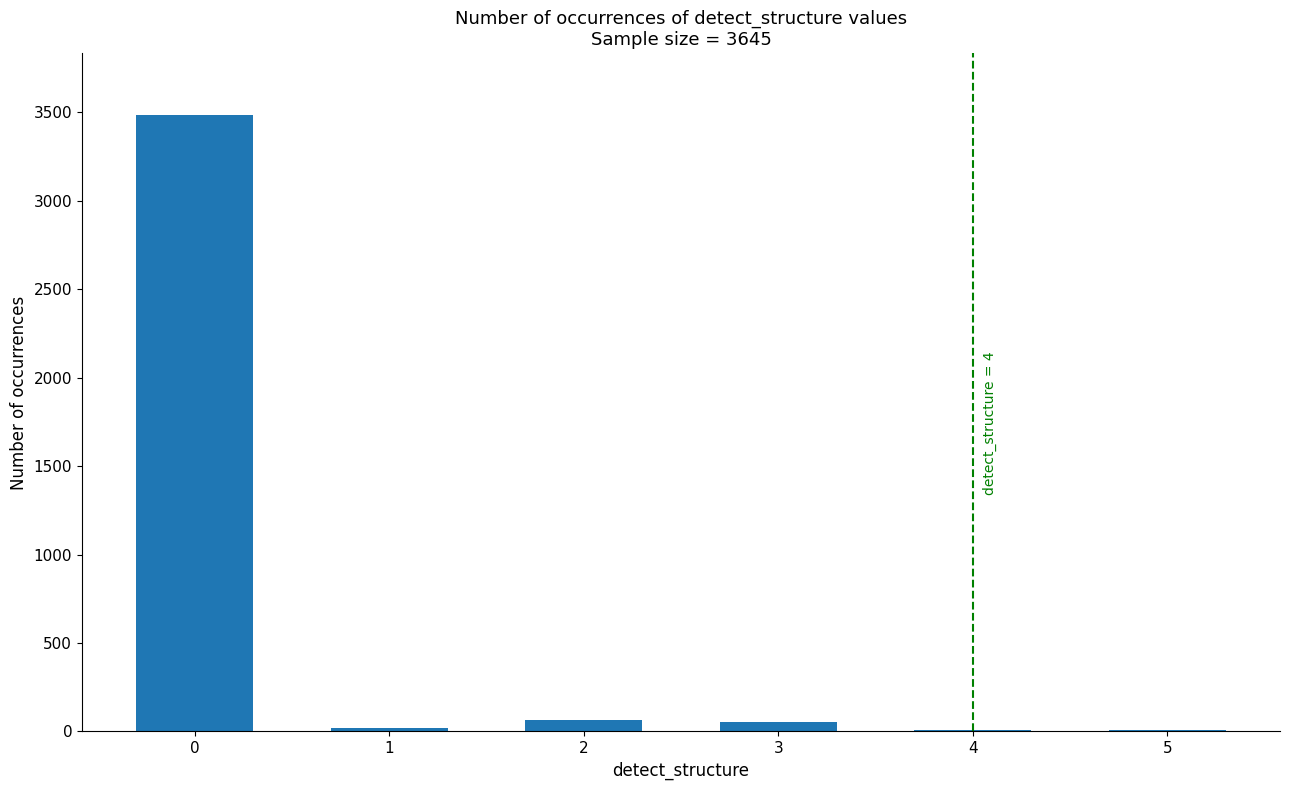

What is the maximum value shown in the chart?

3484